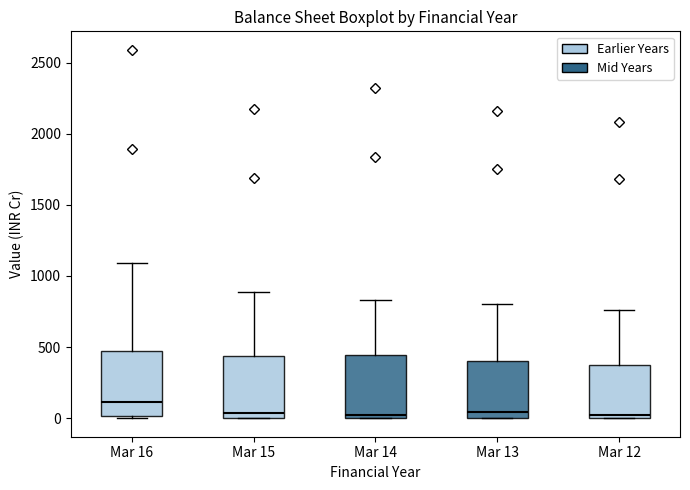

Reading left to right, read every box against the y-axis: the position of its median line, the range the box covers, and the ends of its whiskers. The values are not printed on the chart, so give them approximately, as read against the axis.

Mar 16: median 100, box 0 to 450, whiskers 0 (just below the box's lower edge) to 1100
Mar 15: median 50, box 0 to 450, whiskers 0 to 900
Mar 14: median 50, box 0 to 450, whiskers 0 to 850
Mar 13: median 50, box 0 to 400, whiskers 0 to 800
Mar 12: median 0 (just above the box's lower edge), box 0 to 400, whiskers 0 to 750